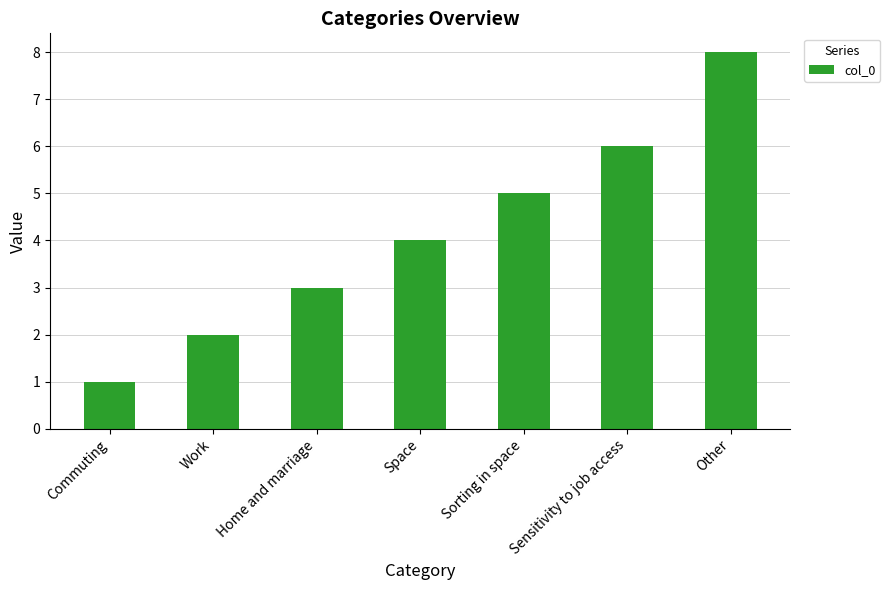

What is the difference between the values at Commuting and Home and marriage?

2